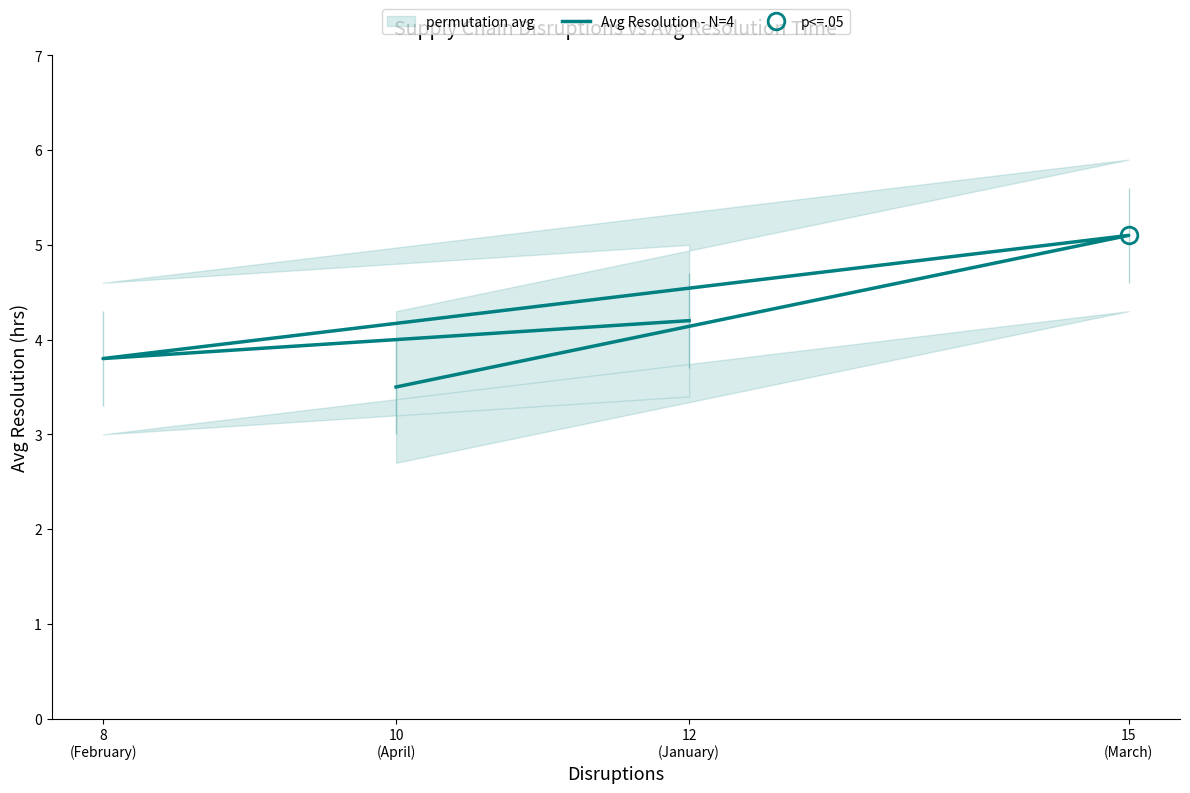

What is the difference between the second highest and second lowest values?

0.4